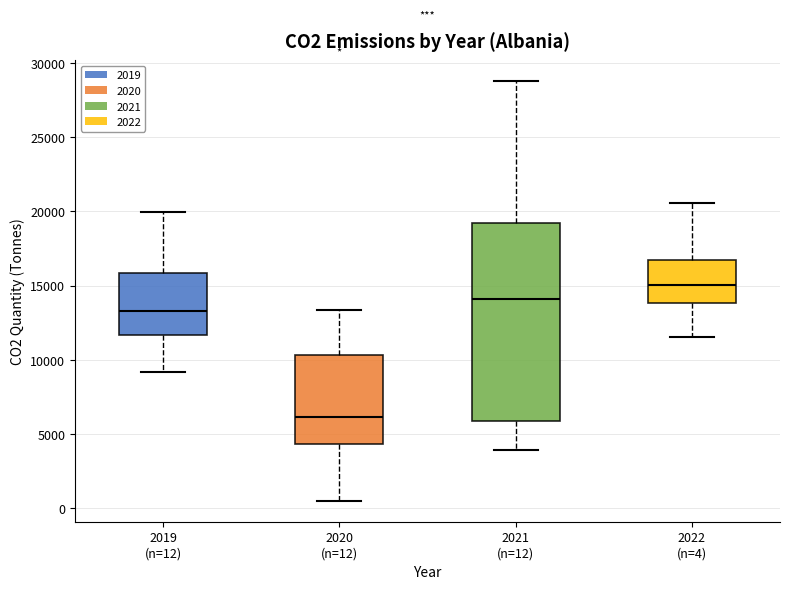

Which box is the tallest, from its lower edge to its upper edge?

2021 (n=12)